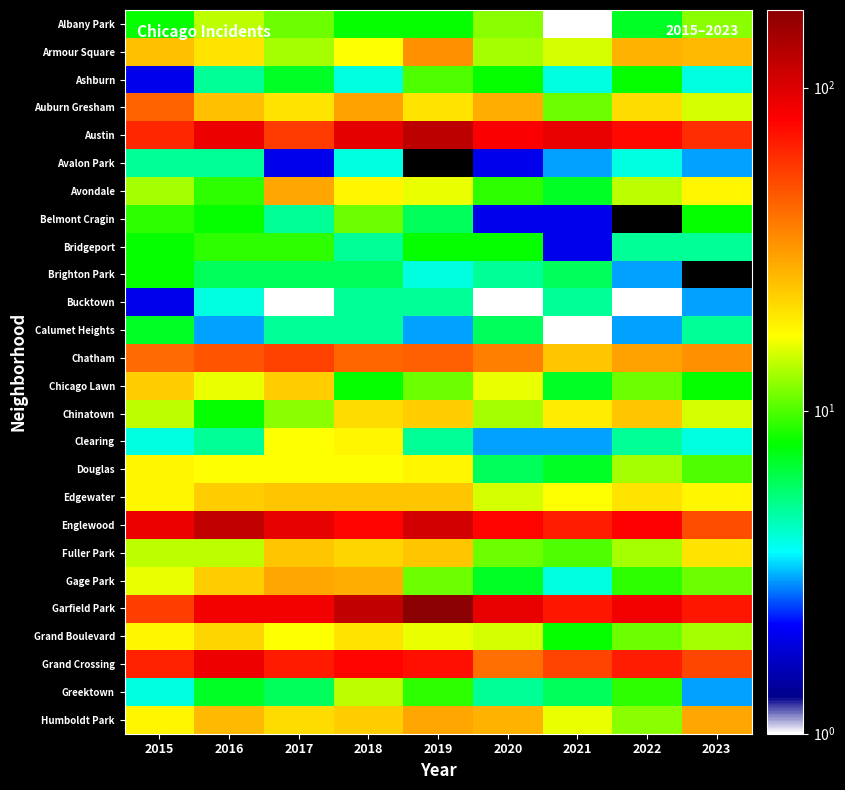

What is the smallest value displayed?

1.0